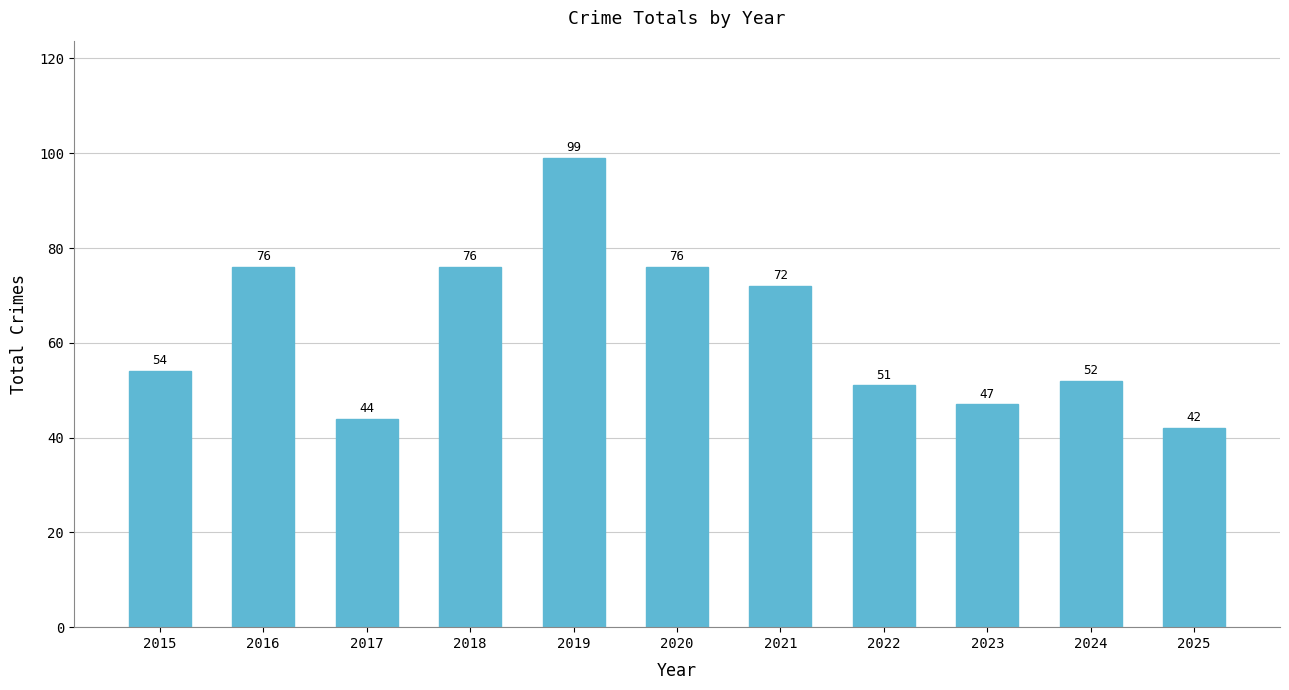

Which label corresponds to the smallest value in the chart?

2025